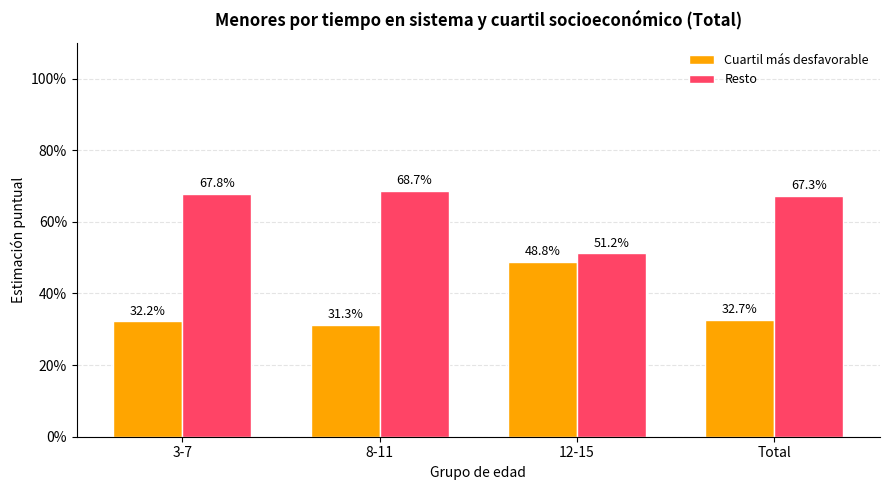

What are all the series names shown in the legend?

Cuartil más desfavorable, Resto